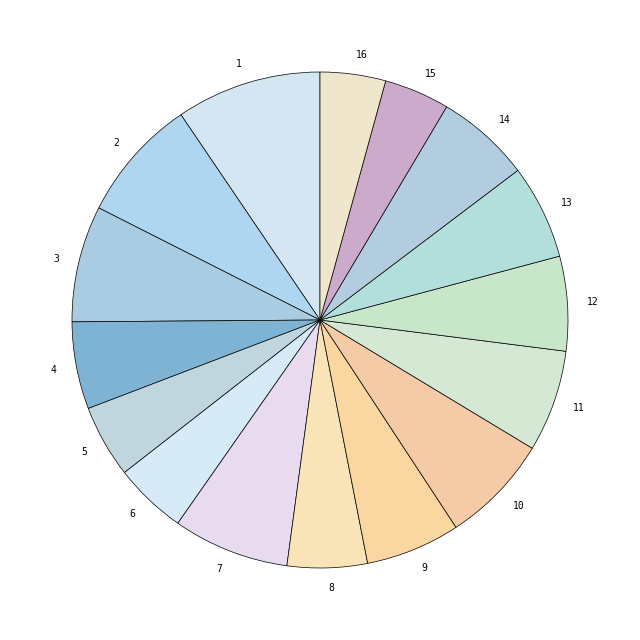

How many slices are in this pie chart?

16